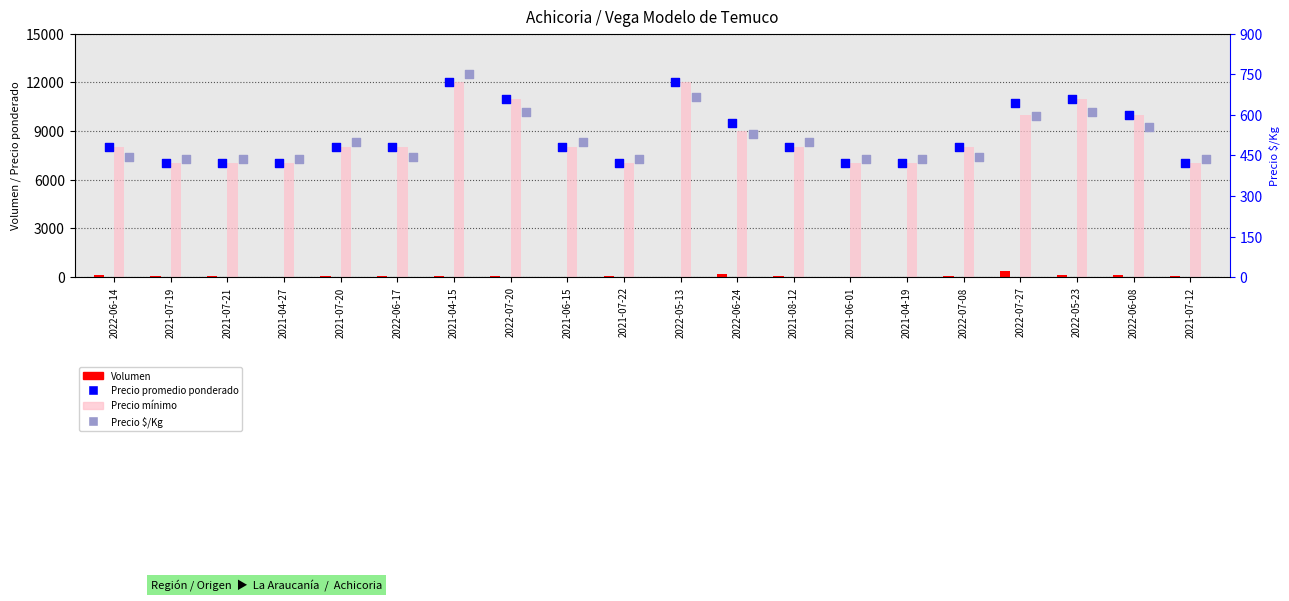

At how many categories does at least one series exceed 11090?

2